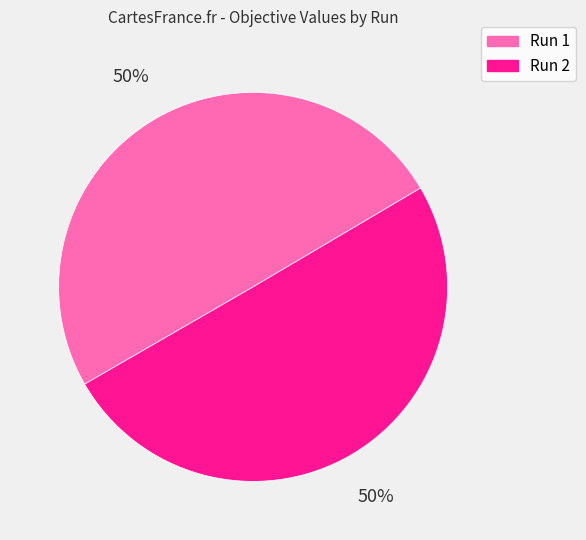

To the nearest percent, what percentage of the pie is Run 2?

50%